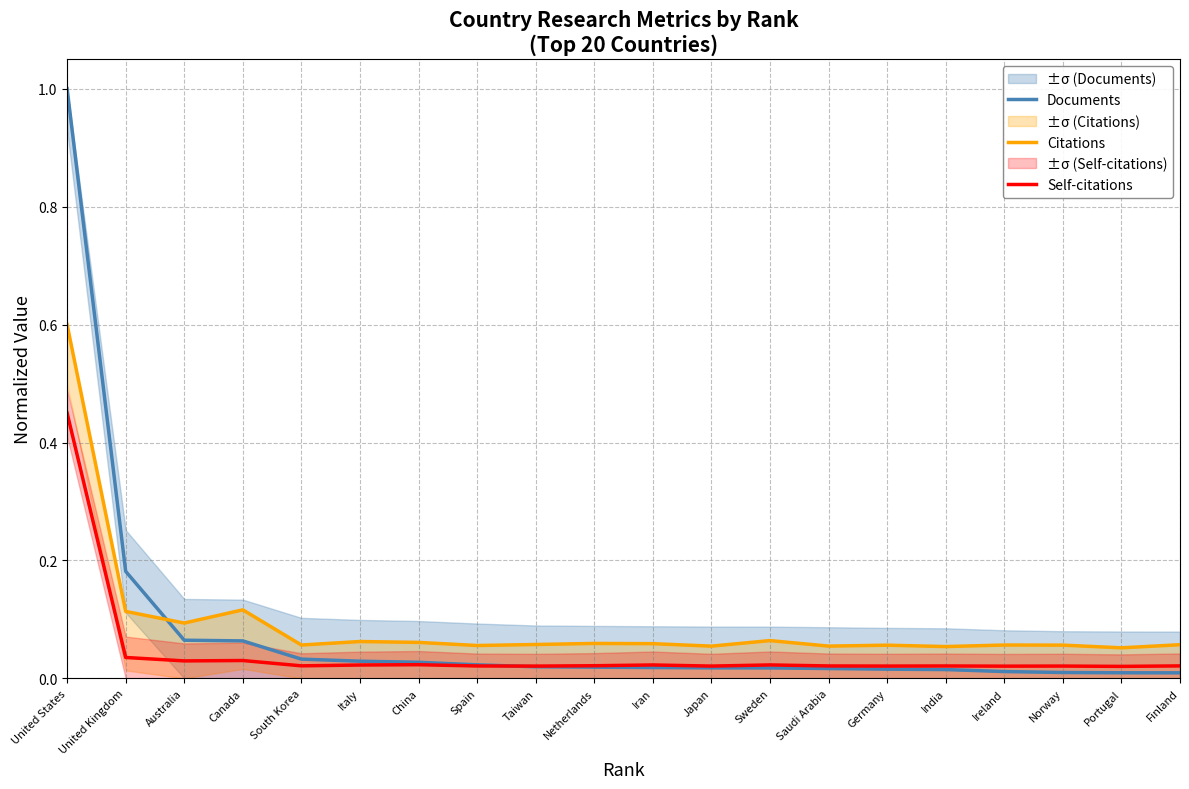

Rank the series at Ireland from lowest to highest value.

Documents, Self-citations, Citations